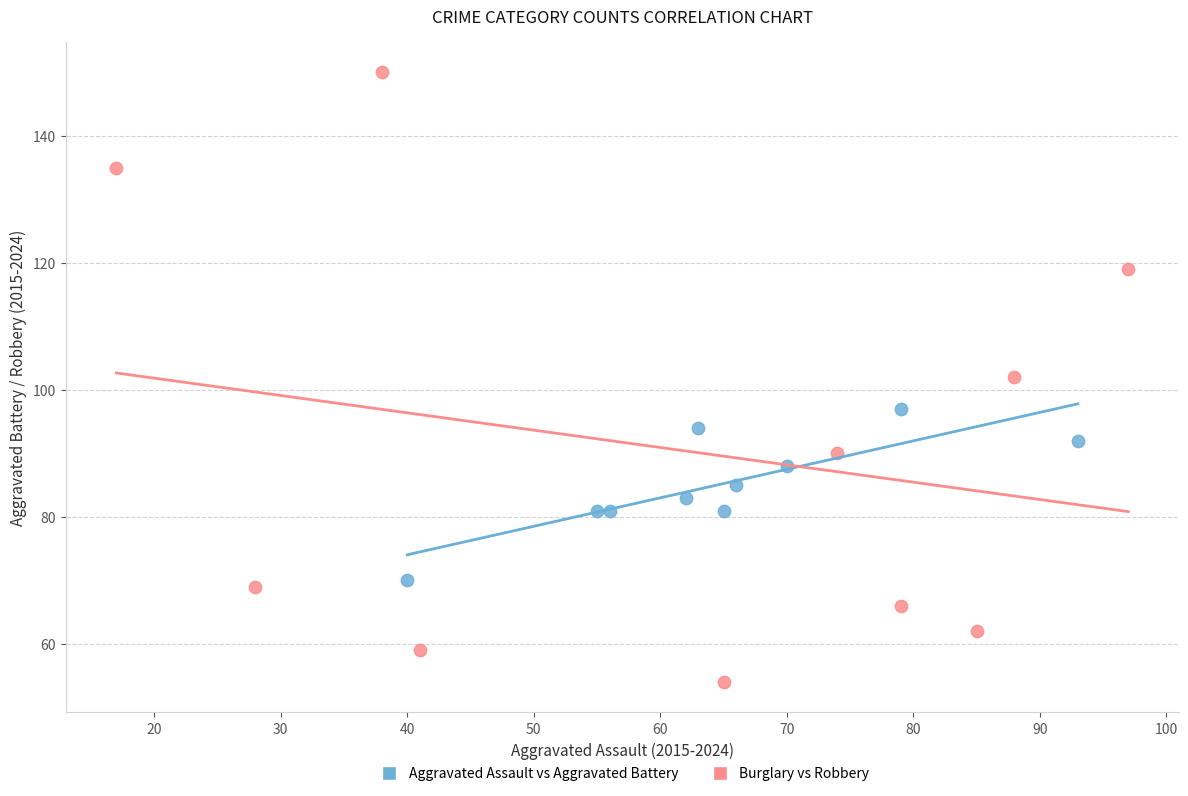

Which series reaches the maximum Y coordinate?

Burglary vs Robbery